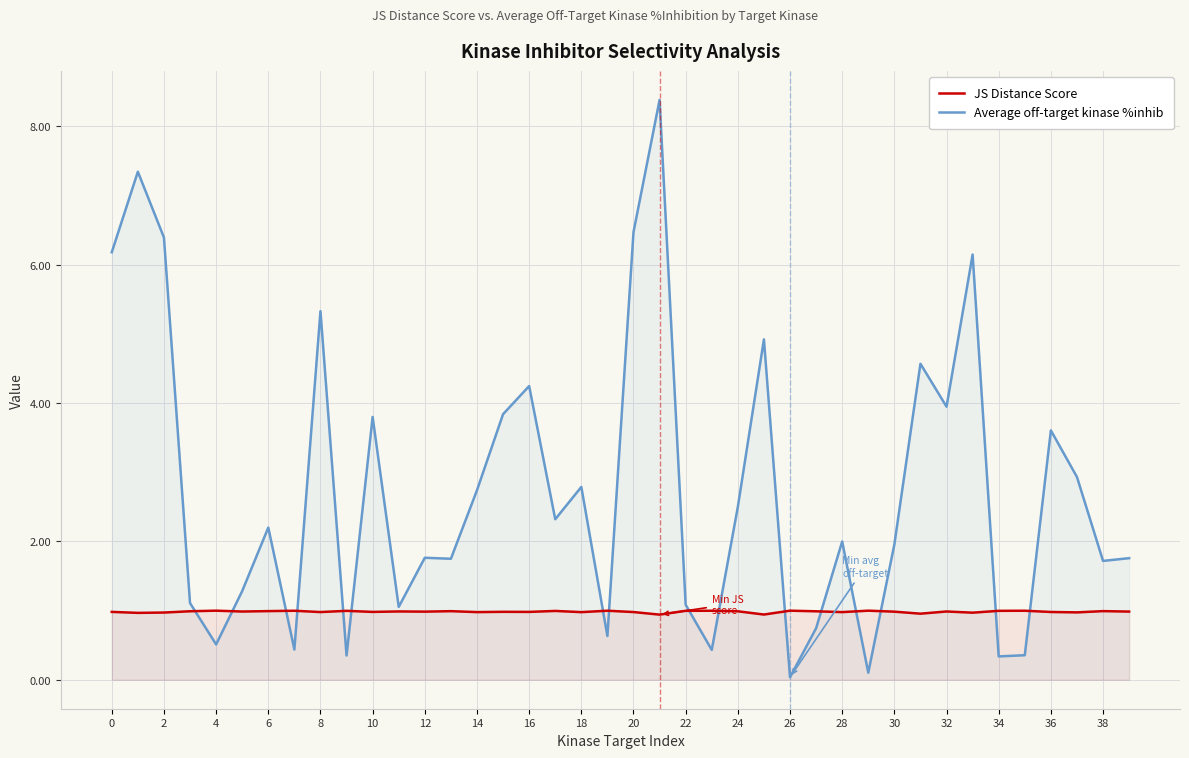

How many interior local valleys does the Average off-target kinase %inhib series have?

13